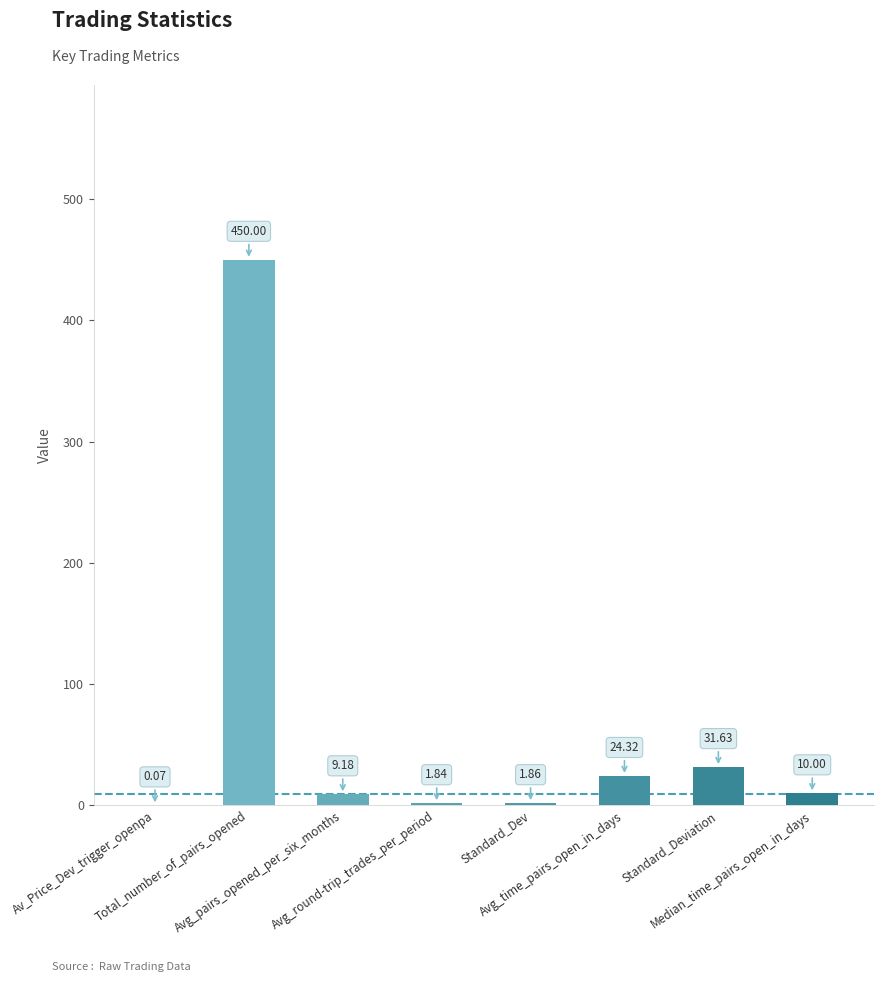

True or false: the data shows 0.9 at Standard_Dev.

False